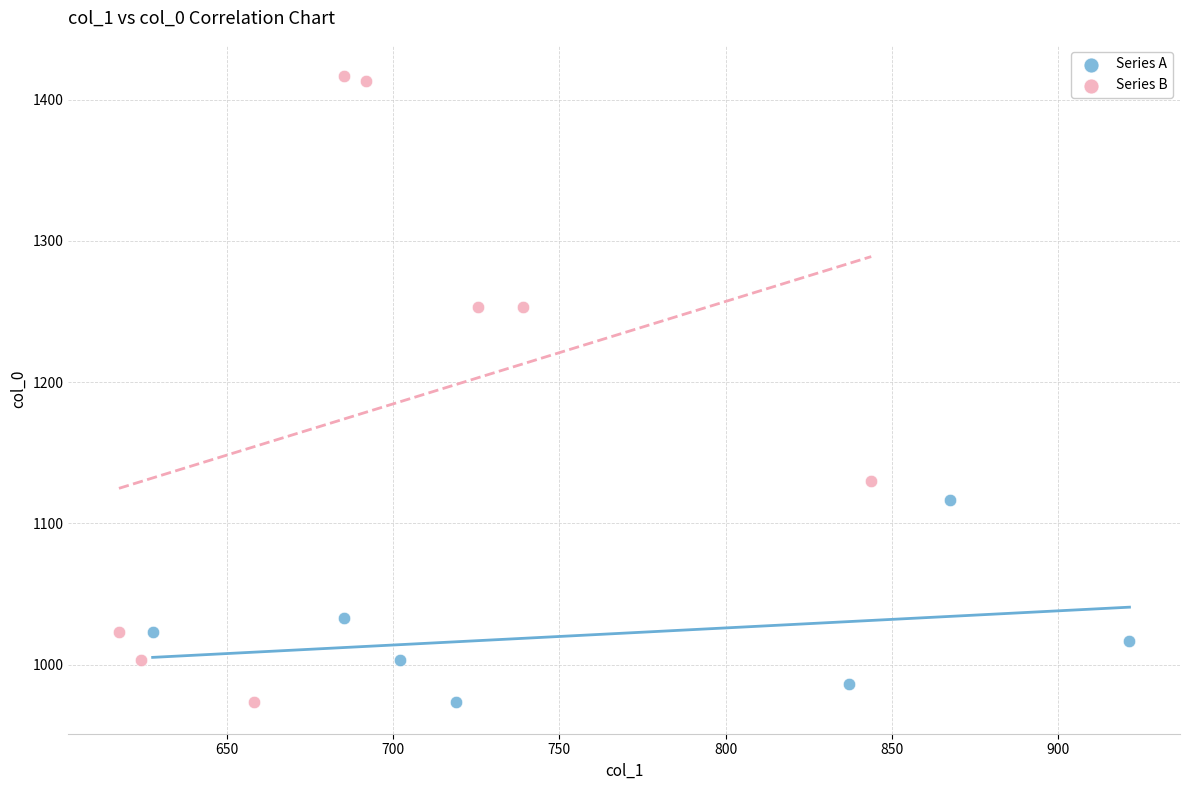

Which series has the largest Y range (max minus min)?

Series B